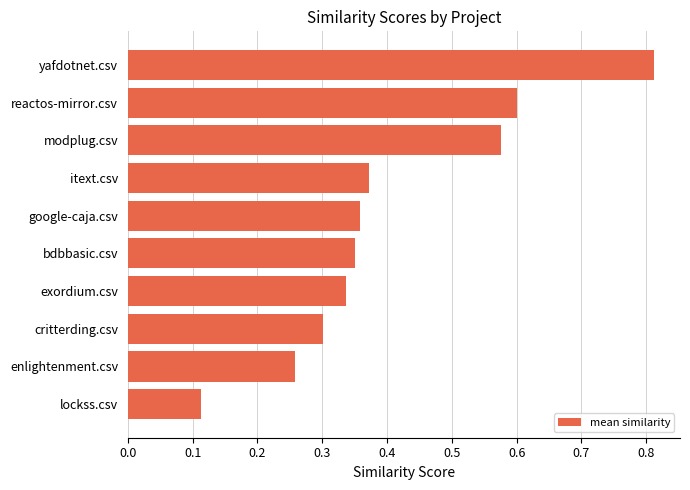

What is the difference between the maximum and minimum values?

0.7